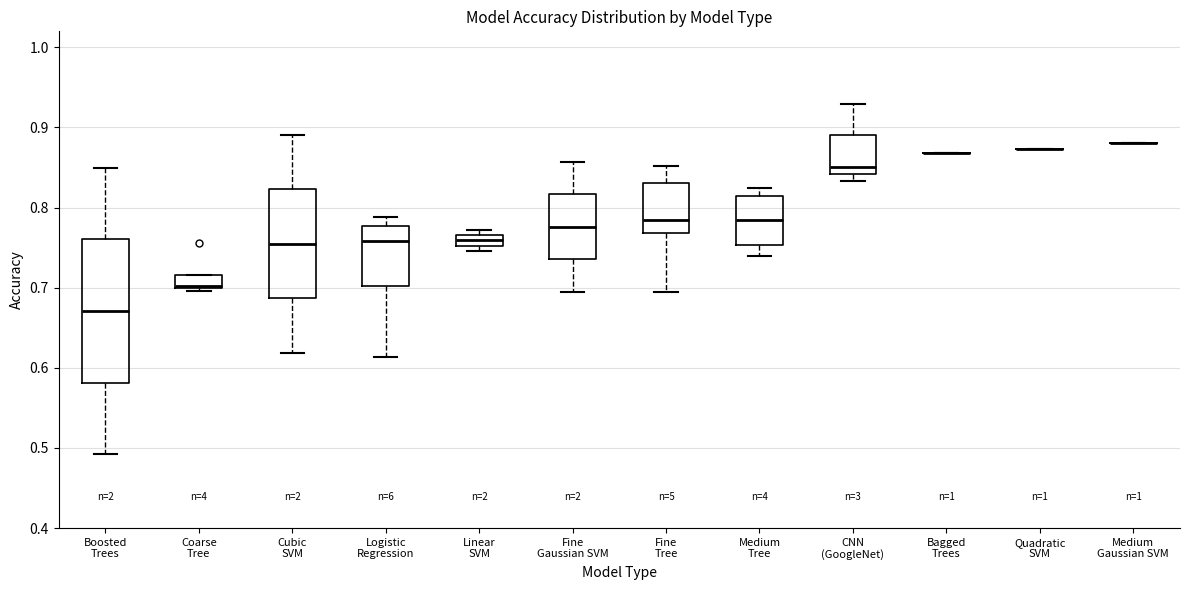

Where does the upper whisker of the box for Fine Gaussian SVM end on the y-axis? The values are not printed on the chart, so give them approximately, as read against the axis.

0.86